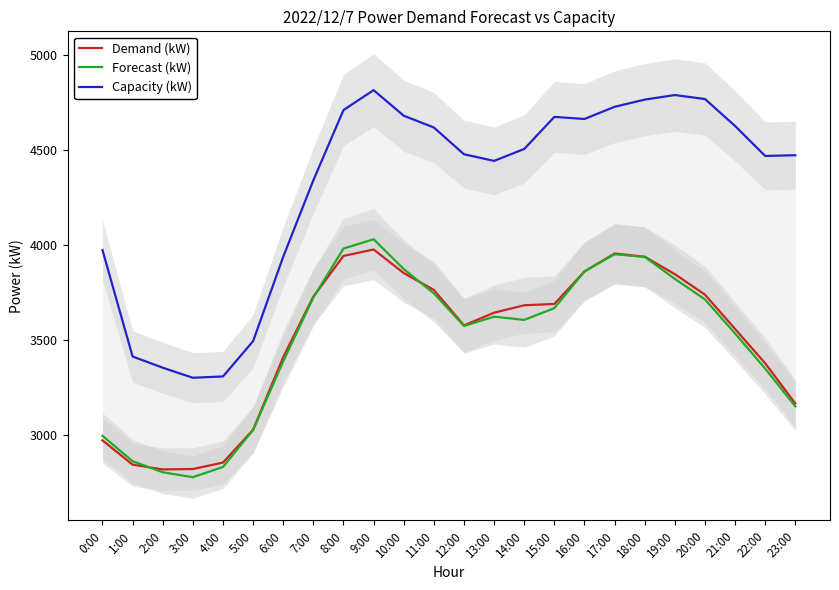

At 17:00, list the series in order from smallest to largest.

Forecast (kW), Demand (kW), Capacity (kW)